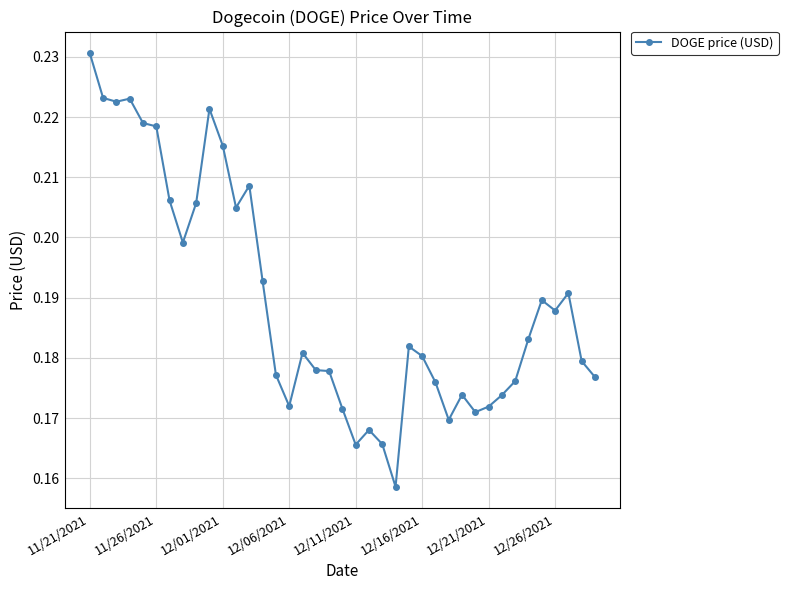

How many values are between 0 and 1?

39